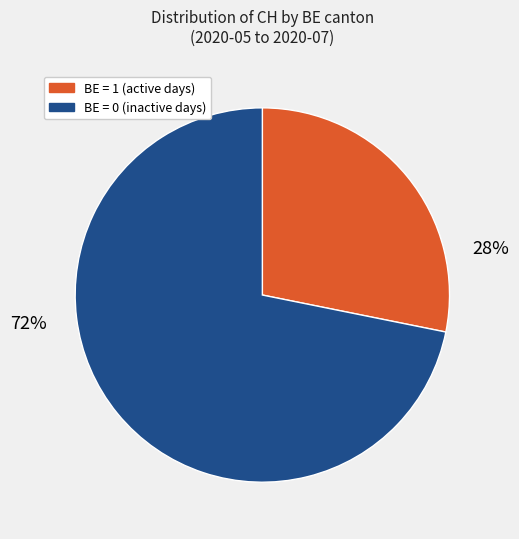

Count the number of slices in the pie.

2